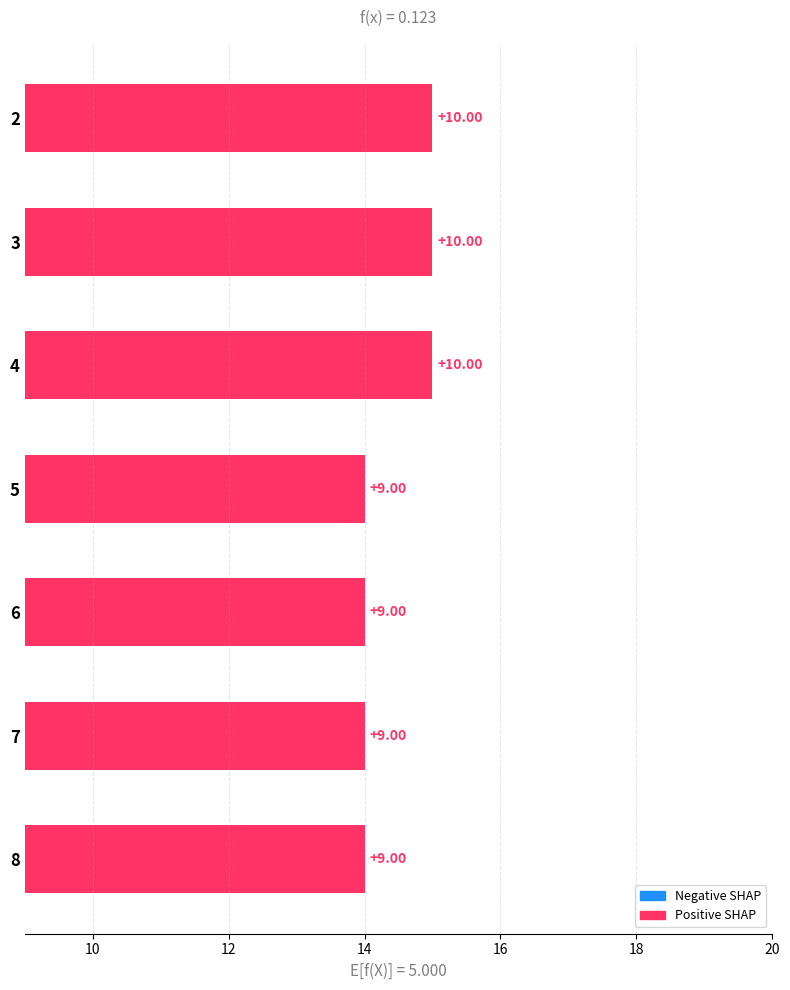

What is the average value?

9